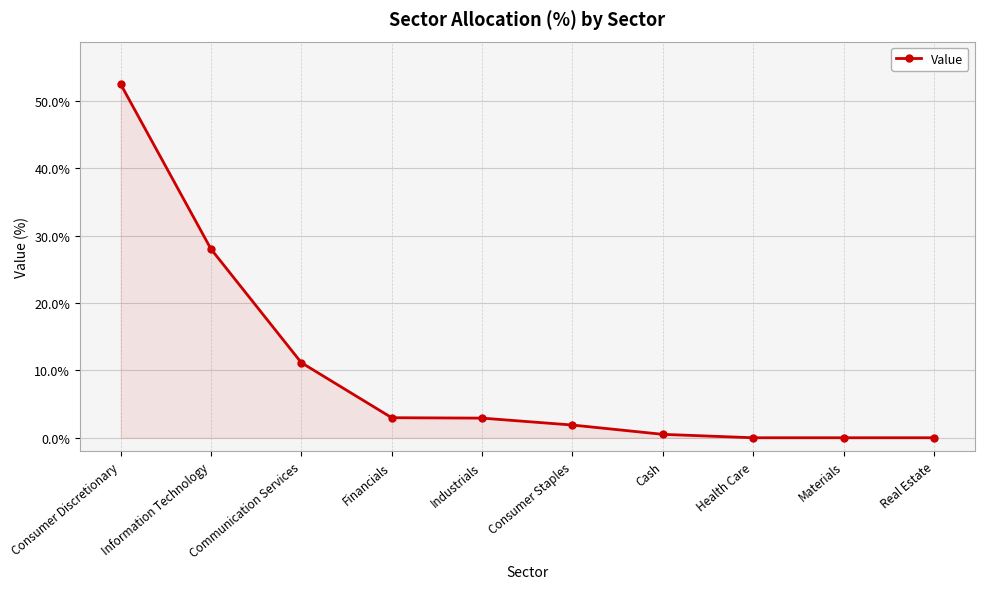

What is the label of the 2nd point from the left?

Information Technology